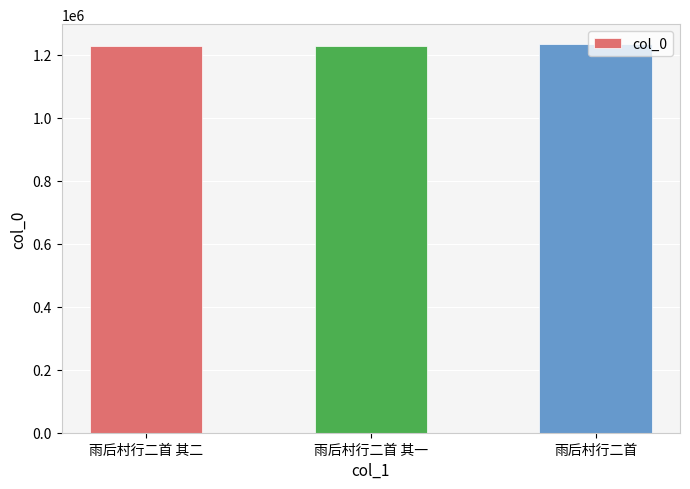

Approximately how many times larger is the value at 雨后村行二首 其一 compared to 雨后村行二首?

1.0